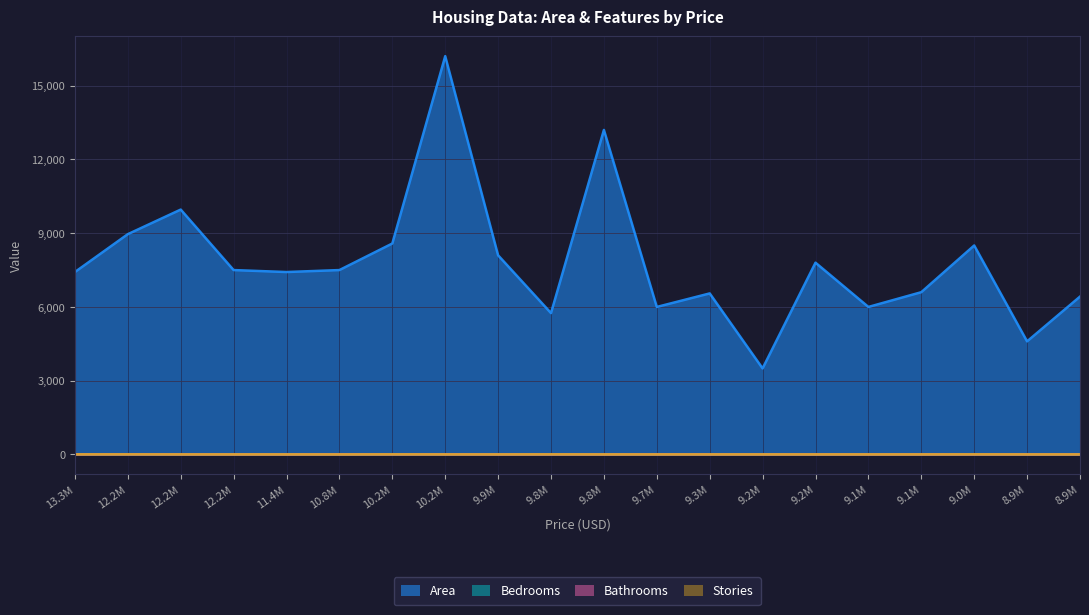

How many lines are shown in the chart?

4